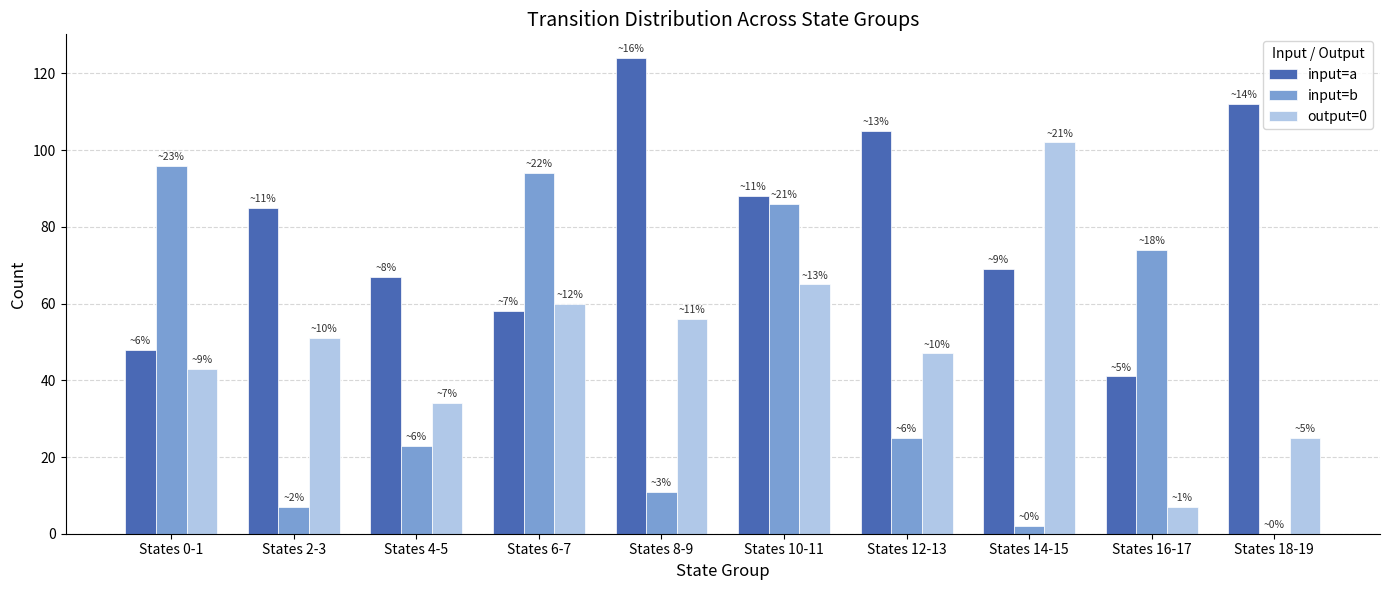

At which label is input=a closest to 82?

States 2-3